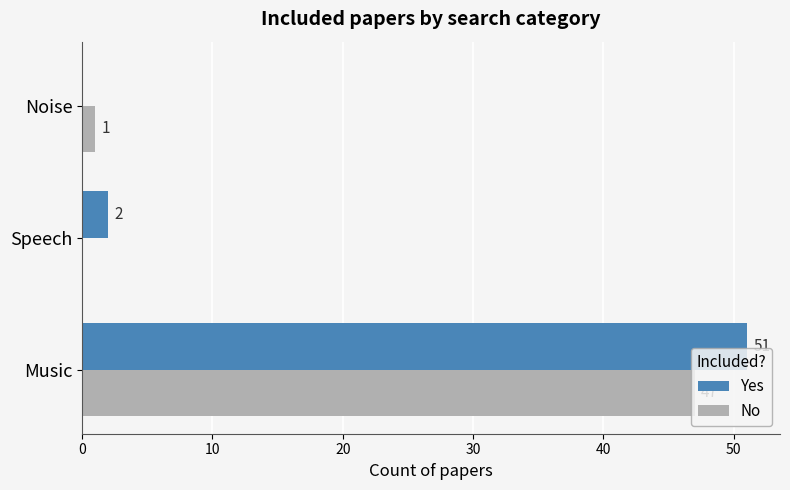

Which series changed the most between Music and Noise?

Yes